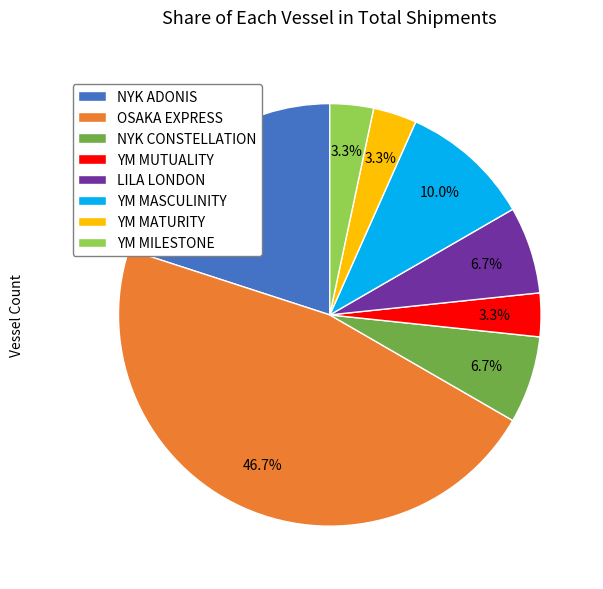

Between YM MATURITY and LILA LONDON, which is larger?

LILA LONDON